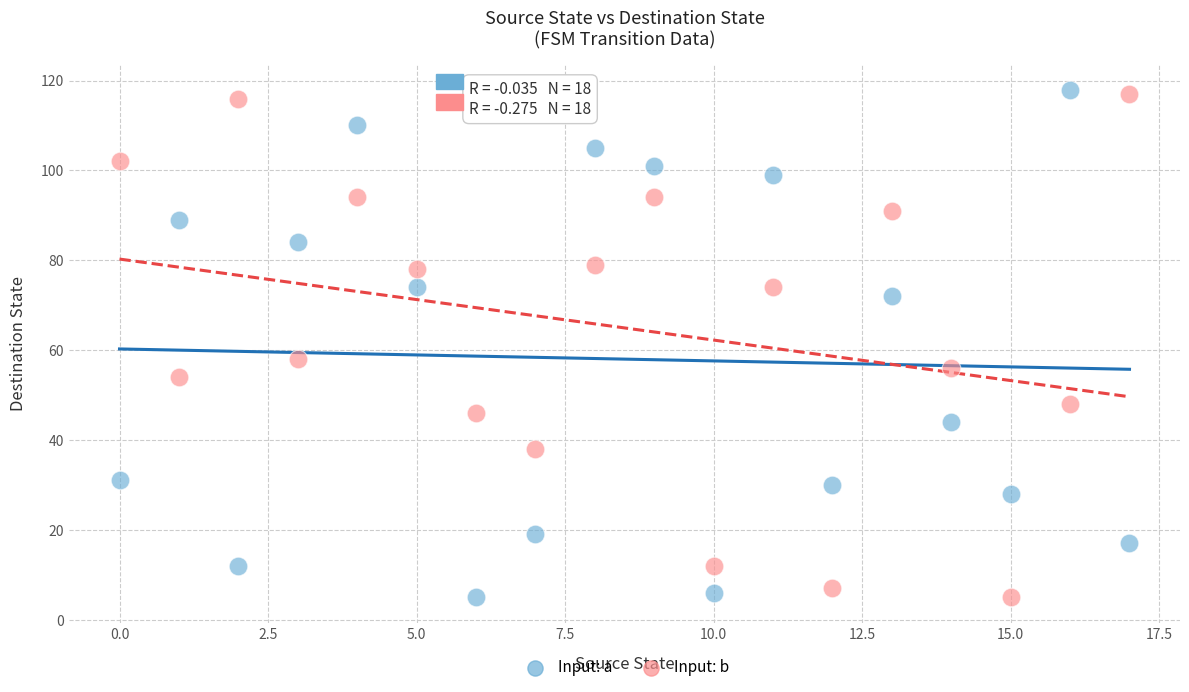

In the Input: b series, what Y value is closest to 61?

58